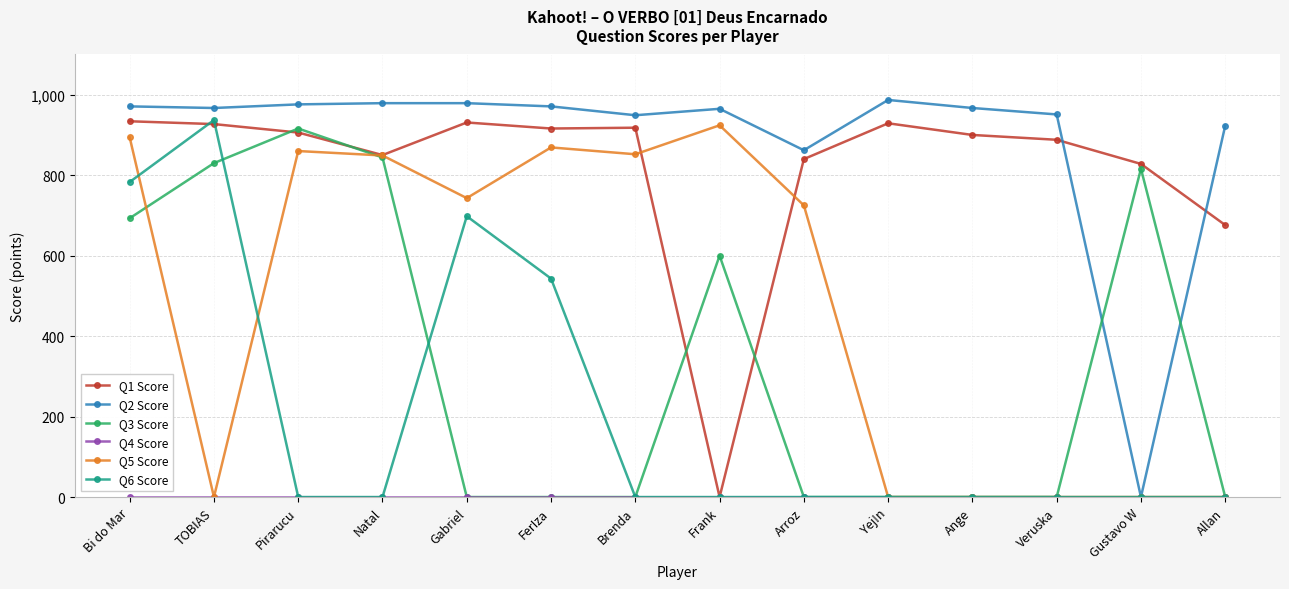

Which series has the largest total across all categories?

Q2 Score